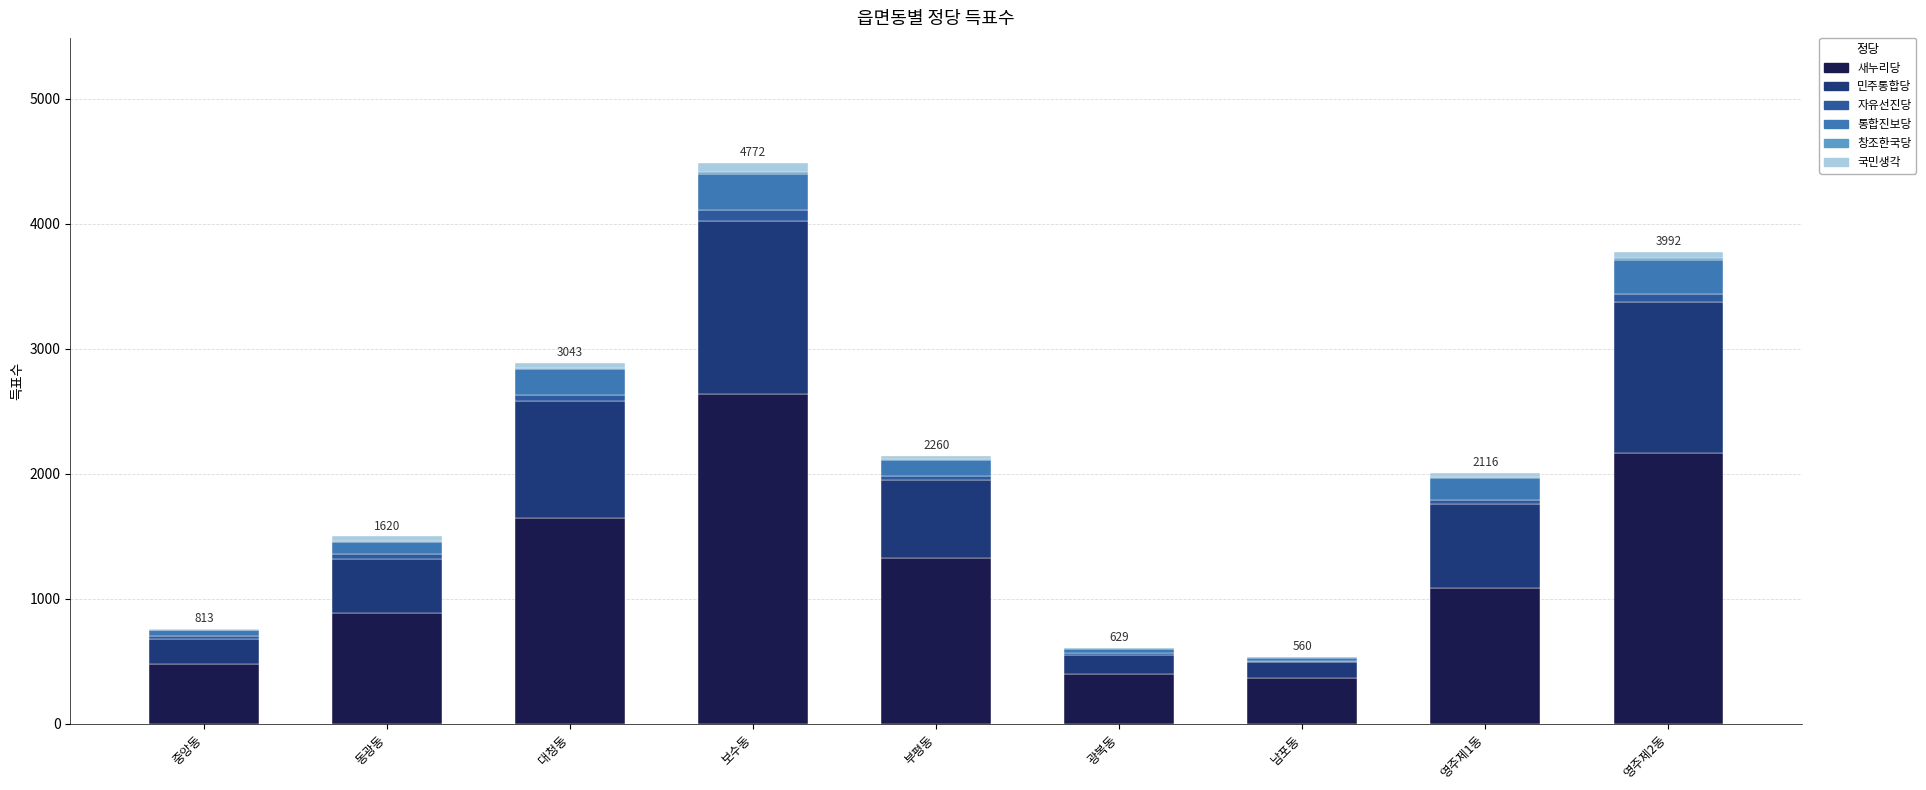

At which label is 새누리당 closest to 1499?

대청동